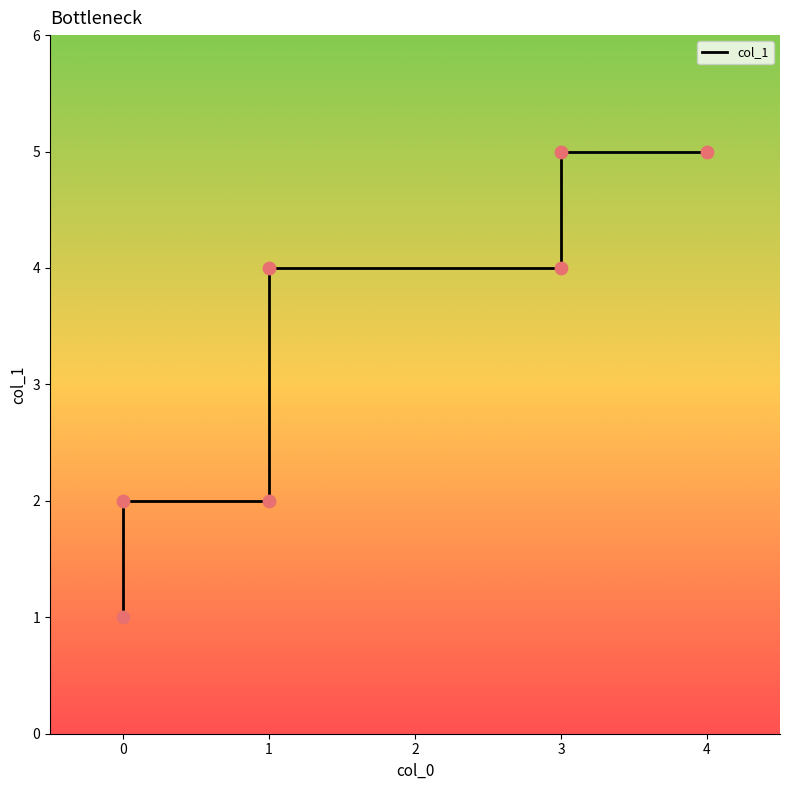

What is the change in value from 1 to 4?

+3